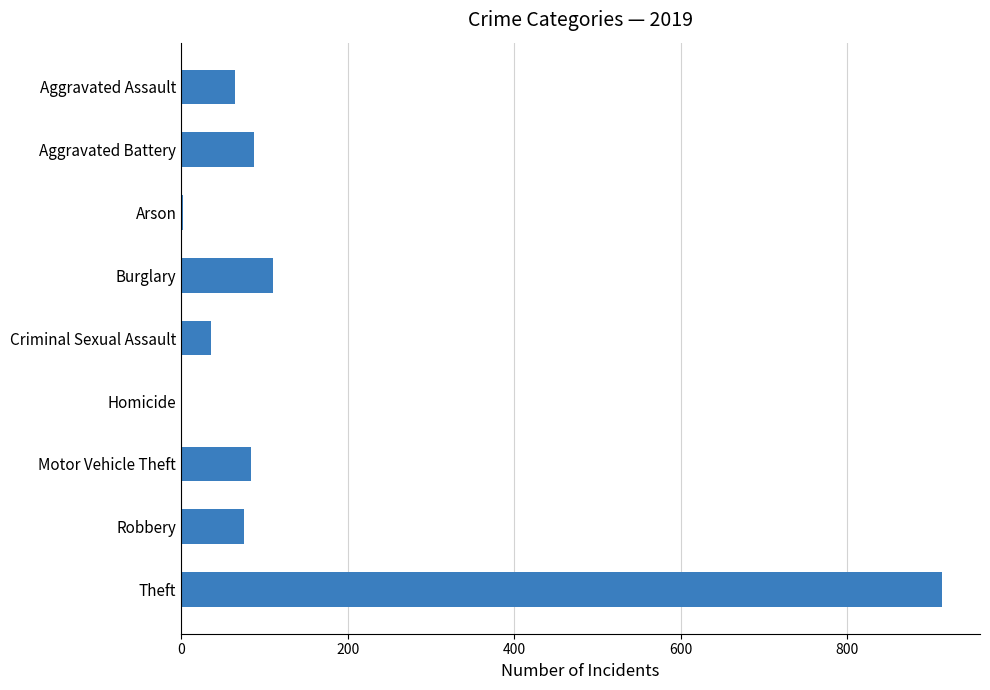

The chart shows a value of 75 at Burglary. True or false?

False